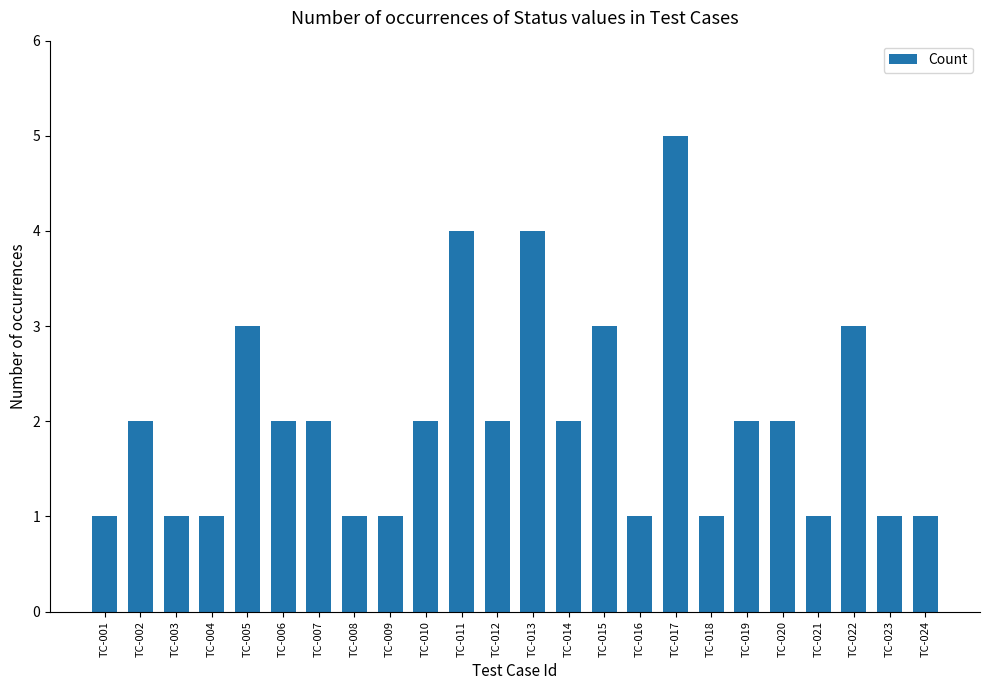

Between TC-005 and TC-008, which is larger?

TC-005